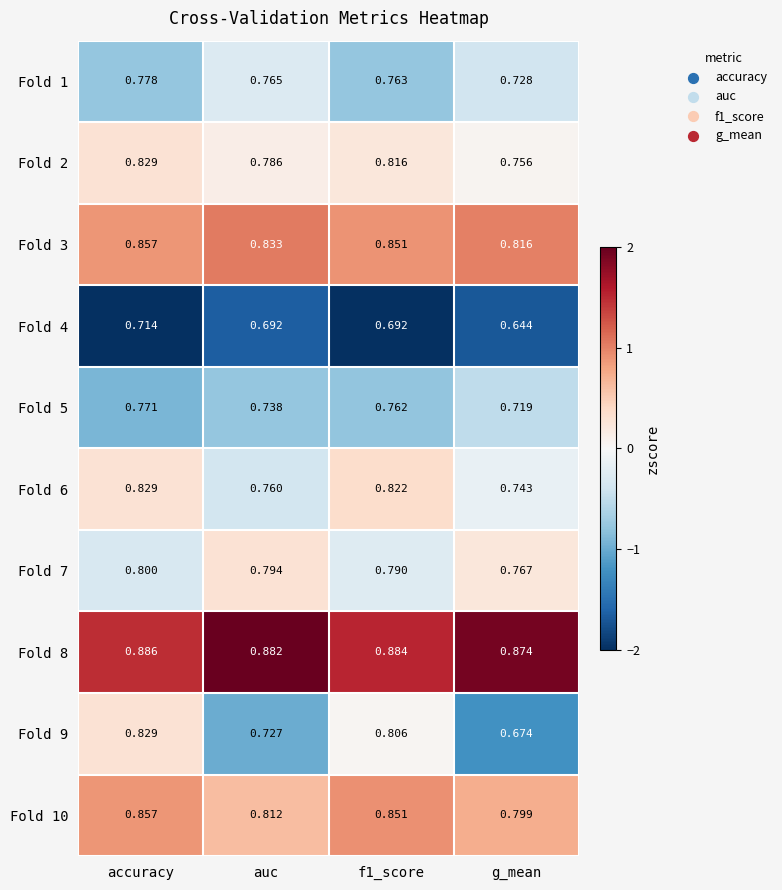

Where is Fold 3 nearest to the value 0?

g_mean